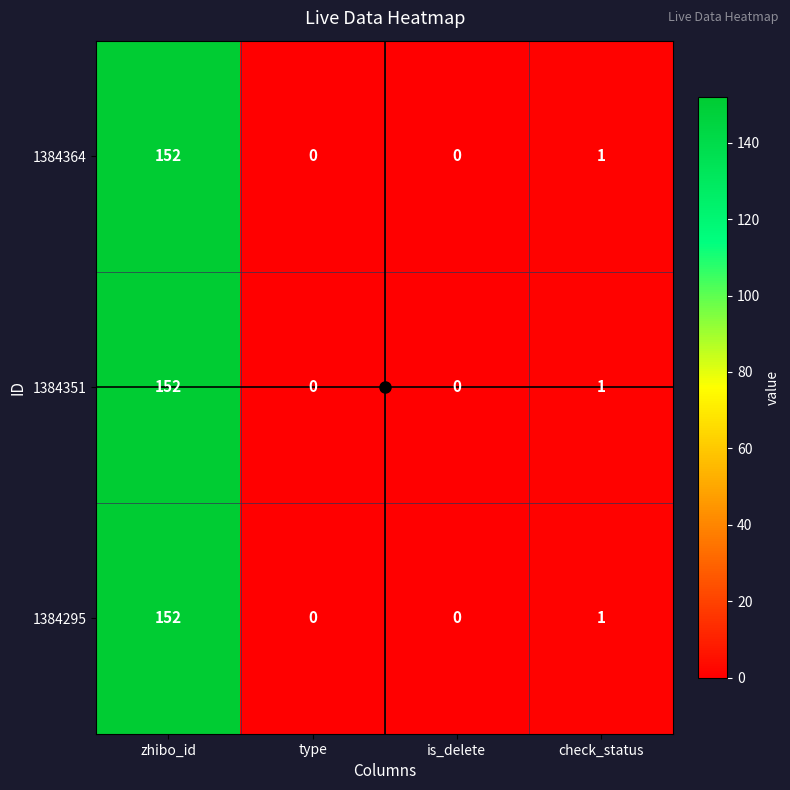

How many categories are shown in the chart?

4